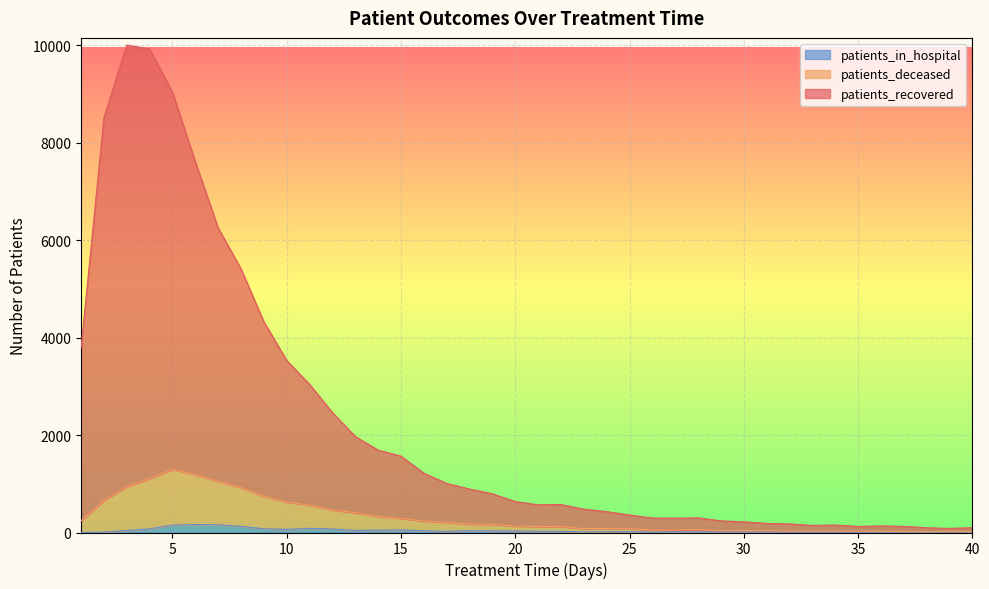

Which has a higher value, 5 or 13?

5